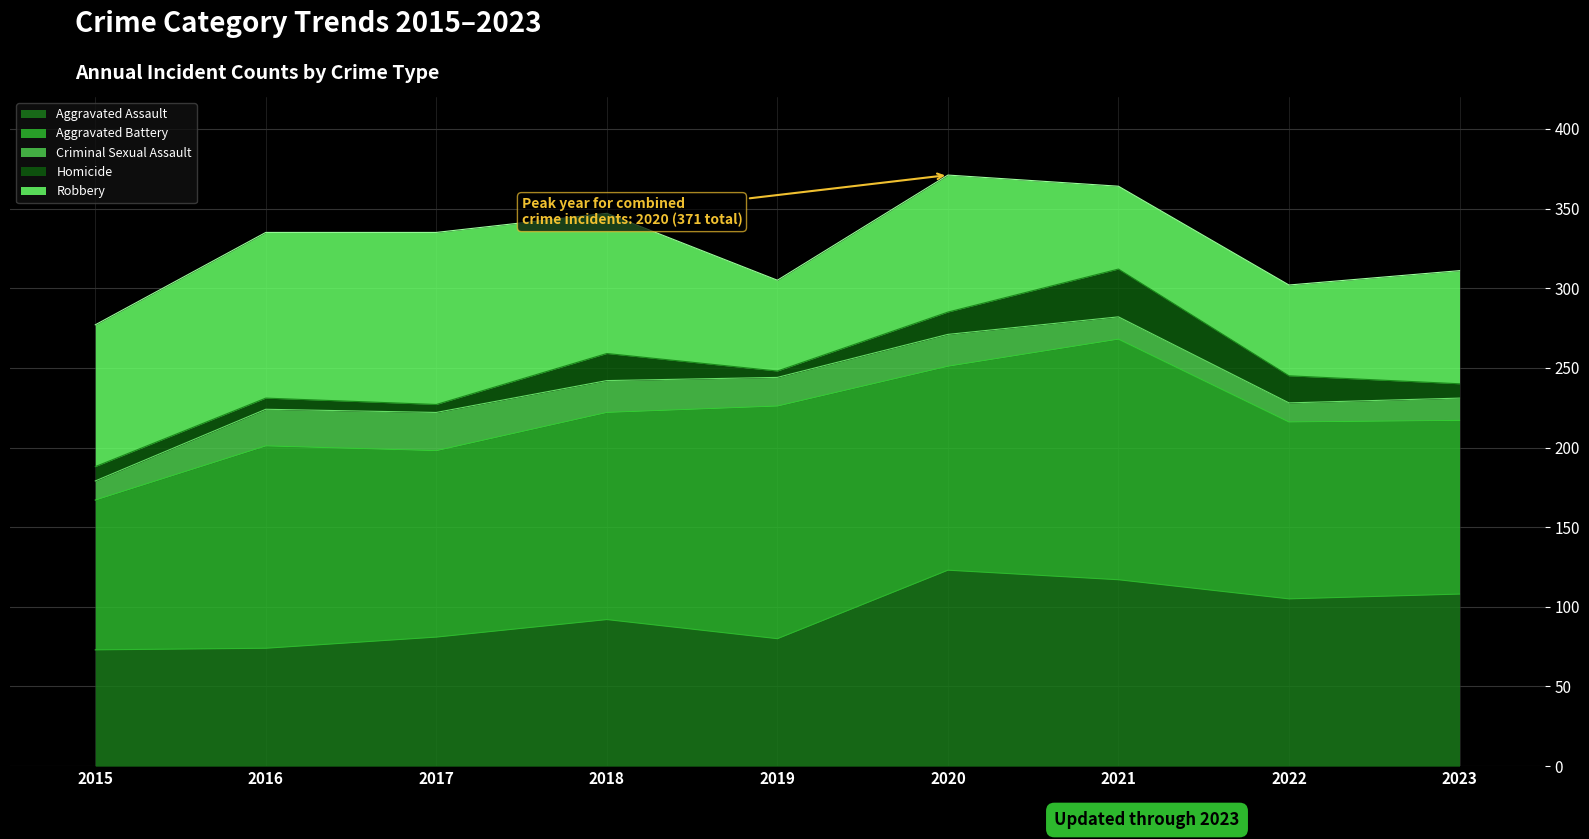

List the series in order of their peak value, lowest first.

Criminal Sexual Assault, Homicide, Robbery, Aggravated Assault, Aggravated Battery